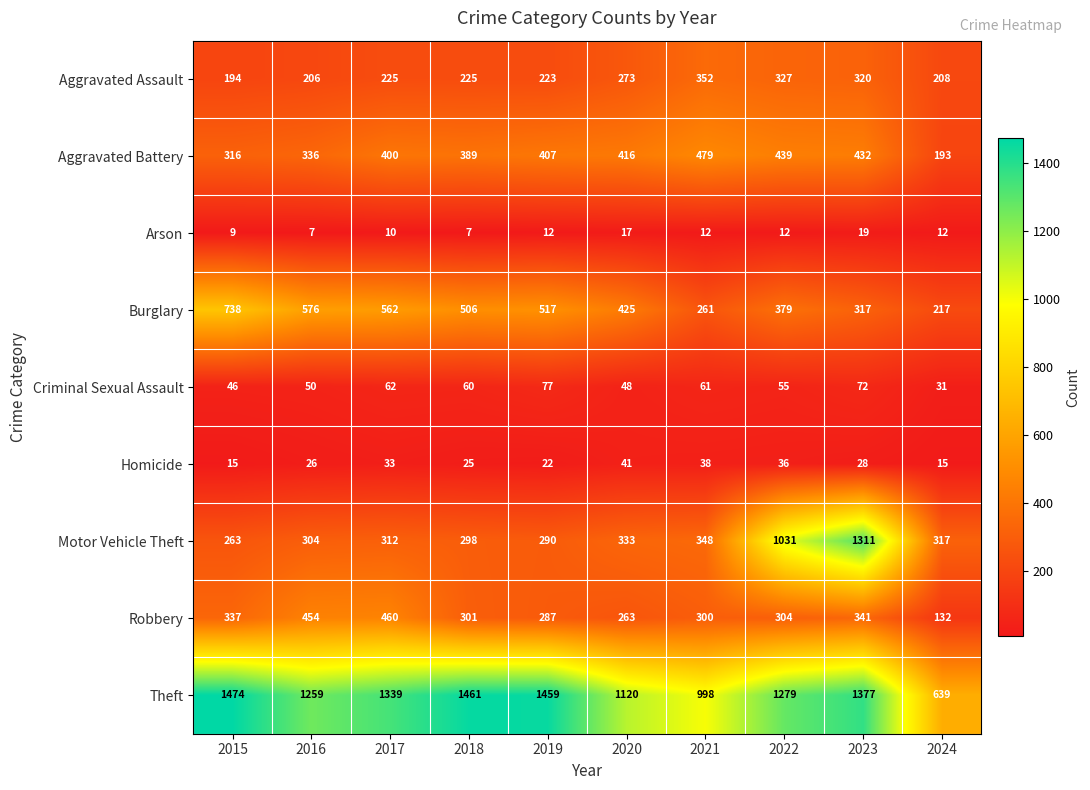

Which series has the largest range (max minus min)?

Motor Vehicle Theft